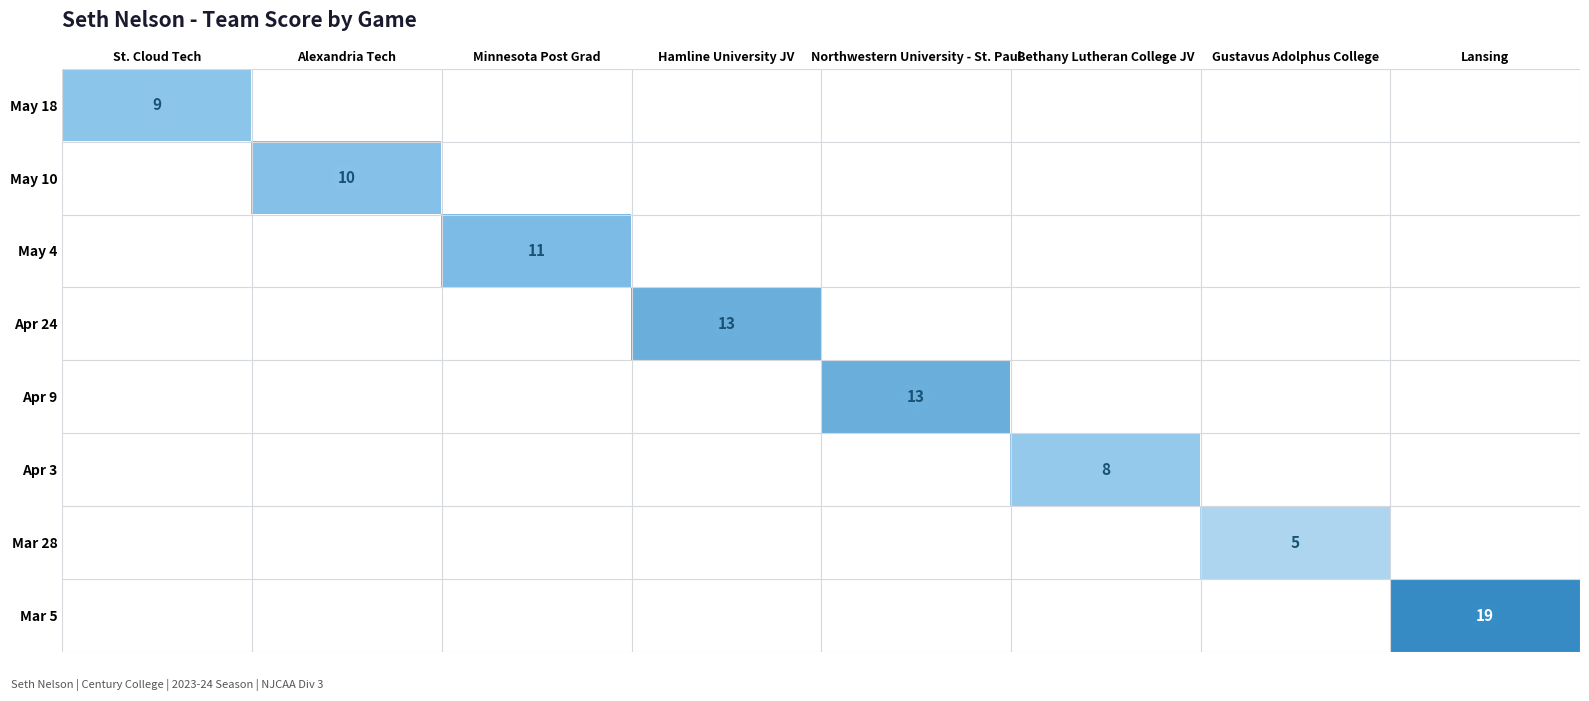

Between Northwestern University - St. Paul and Lansing, which is larger?

Lansing